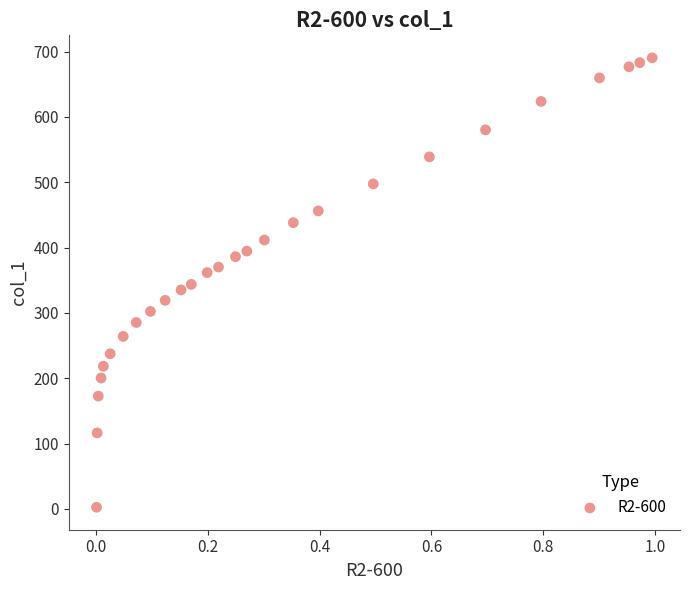

What is the range of X values (max minus min)?

1.0